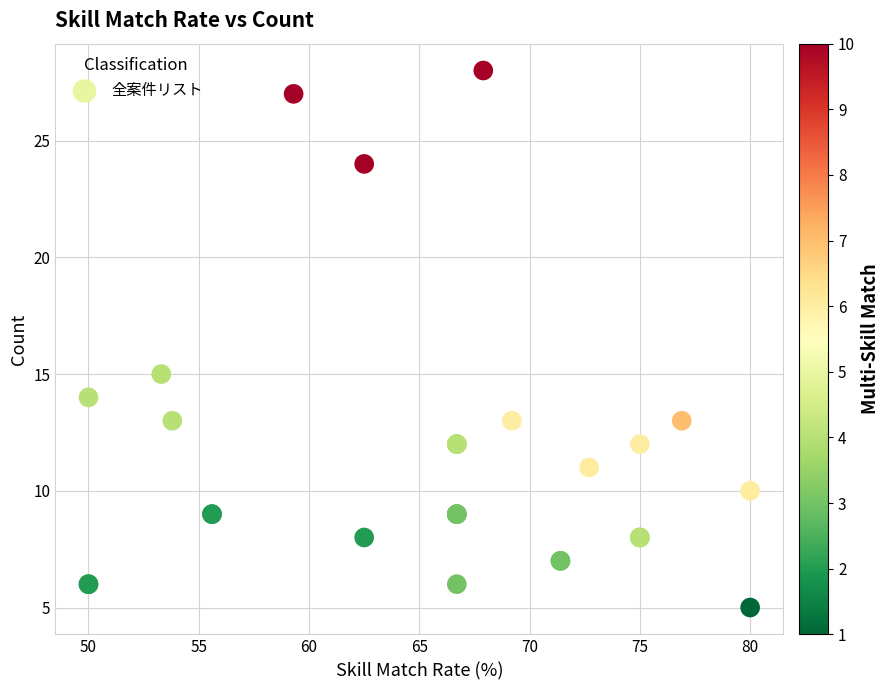

What Y value in the scatter plot is closest to 16?

15